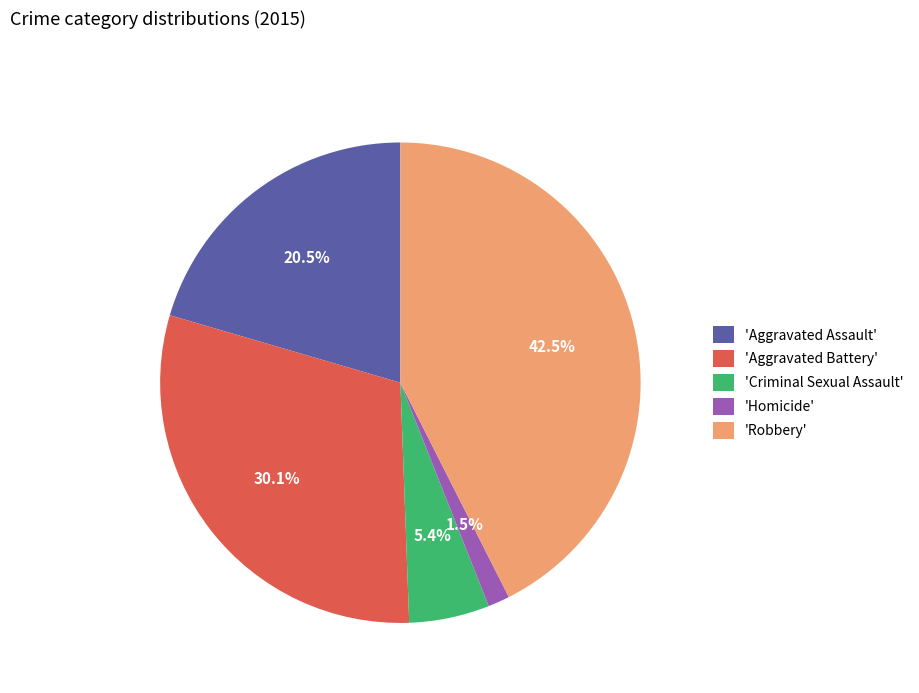

To the nearest percent, what is the average slice percentage?

20%